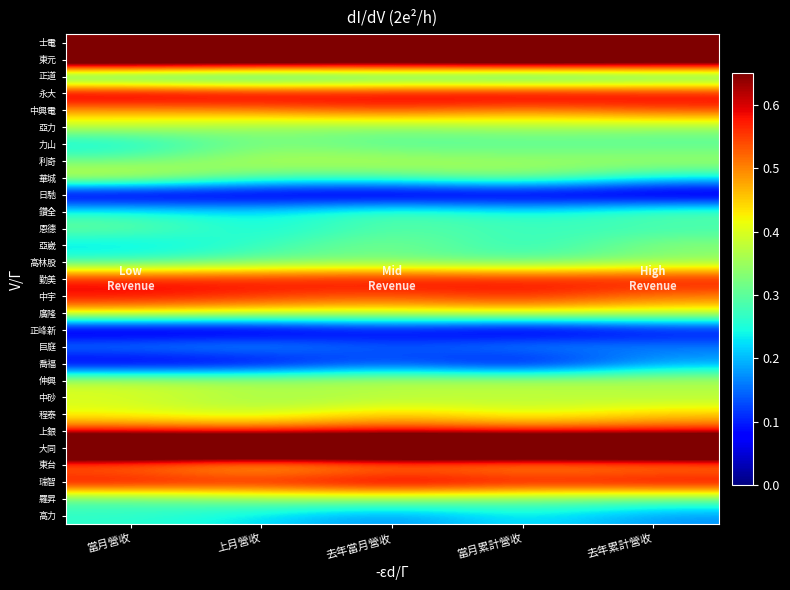

Reading left to right, transcribe all the data shown in this chart.

士電: 當月營收=0.6	上月營收=0.7	去年當月營收=0.7	當月累計營收=0.6	去年累計營收=0.7
東元: 當月營收=0.9	上月營收=0.9	去年當月營收=0.8	當月累計營收=0.9	去年累計營收=0.8
正道: 當月營收=0.2	上月營收=0.1	去年當月營收=0.2	當月累計營收=0.2	去年累計營收=0.2
永大: 當月營收=0.7	上月營收=0.6	去年當月營收=0.6	當月累計營收=0.7	去年累計營收=0.6
中興電: 當月營收=0.5	上月營收=0.5	去年當月營收=0.5	當月累計營收=0.5	去年累計營收=0.5
亞力: 當月營收=0.4	上月營收=0.3	去年當月營收=0.3	當月累計營收=0.4	去年累計營收=0.3
力山: 當月營收=0.2	上月營收=0.3	去年當月營收=0.3	當月累計營收=0.3	去年累計營收=0.3
利奇: 當月營收=0.3	上月營收=0.4	去年當月營收=0.4	當月累計營收=0.4	去年累計營收=0.4
華城: 當月營收=0.4	上月營收=0.3	去年當月營收=0.3	當月累計營收=0.4	去年累計營收=0.2
日馳: 當月營收=0.0	上月營收=0.0	去年當月營收=0.0	當月累計營收=0.0	去年累計營收=0.0
鑽全: 當月營收=0.3	上月營收=0.2	去年當月營收=0.3	當月累計營收=0.2	去年累計營收=0.3
恩德: 當月營收=0.3	上月營收=0.2	去年當月營收=0.3	當月累計營收=0.3	去年累計營收=0.3
亞崴: 當月營收=0.2	上月營收=0.3	去年當月營收=0.3	當月累計營收=0.2	去年累計營收=0.3
高林股: 當月營收=0.3	上月營收=0.3	去年當月營收=0.3	當月累計營收=0.3	去年累計營收=0.3
勤美: 當月營收=0.6	上月營收=0.6	去年當月營收=0.6	當月累計營收=0.6	去年累計營收=0.6
中宇: 當月營收=0.6	上月營收=0.6	去年當月營收=0.5	當月累計營收=0.6	去年累計營收=0.5
廣隆: 當月營收=0.4	上月營收=0.4	去年當月營收=0.4	當月累計營收=0.4	去年累計營收=0.4
正峰新: 當月營收=0.0	上月營收=0.0	去年當月營收=0.1	當月累計營收=0.0	去年累計營收=0.1
巨庭: 當月營收=0.2	上月營收=0.2	去年當月營收=0.1	當月累計營收=0.2	去年累計營收=0.2
喬福: 當月營收=0.0	上月營收=0.0	去年當月營收=0.1	當月累計營收=0.0	去年累計營收=0.2
伸興: 當月營收=0.4	上月營收=0.4	去年當月營收=0.4	當月累計營收=0.4	去年累計營收=0.4
中砂: 當月營收=0.4	上月營收=0.3	去年當月營收=0.4	當月累計營收=0.4	去年累計營收=0.4
程泰: 當月營收=0.4	上月營收=0.4	去年當月營收=0.5	當月累計營收=0.4	去年累計營收=0.5
上銀: 當月營收=0.5	上月營收=0.5	去年當月營收=0.6	當月累計營收=0.5	去年累計營收=0.5
大同: 當月營收=1.0	上月營收=1.0	去年當月營收=1.0	當月累計營收=1.0	去年累計營收=1.0
東台: 當月營收=0.5	上月營收=0.4	去年當月營收=0.4	當月累計營收=0.4	去年累計營收=0.4
瑞智: 當月營收=0.6	上月營收=0.6	去年當月營收=0.7	當月累計營收=0.6	去年累計營收=0.6
羅昇: 當月營收=0.3	上月營收=0.3	去年當月營收=0.3	當月累計營收=0.3	去年累計營收=0.3
高力: 當月營收=0.3	上月營收=0.2	去年當月營收=0.2	當月累計營收=0.2	去年累計營收=0.2